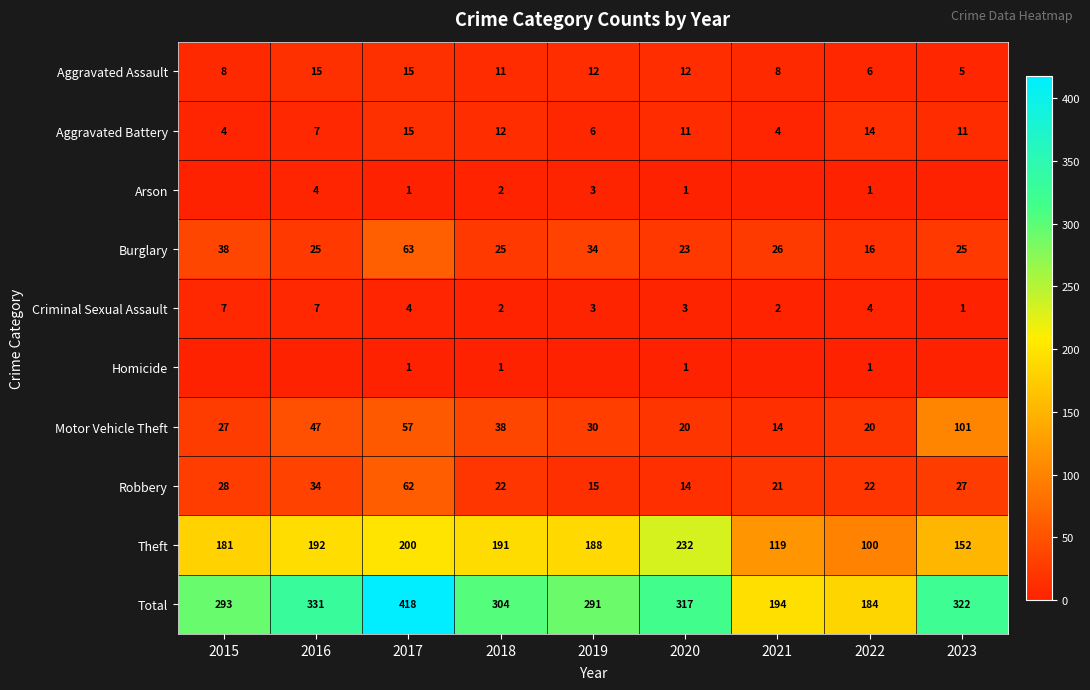

What is the spread (max minus min) of values at 2020?

316